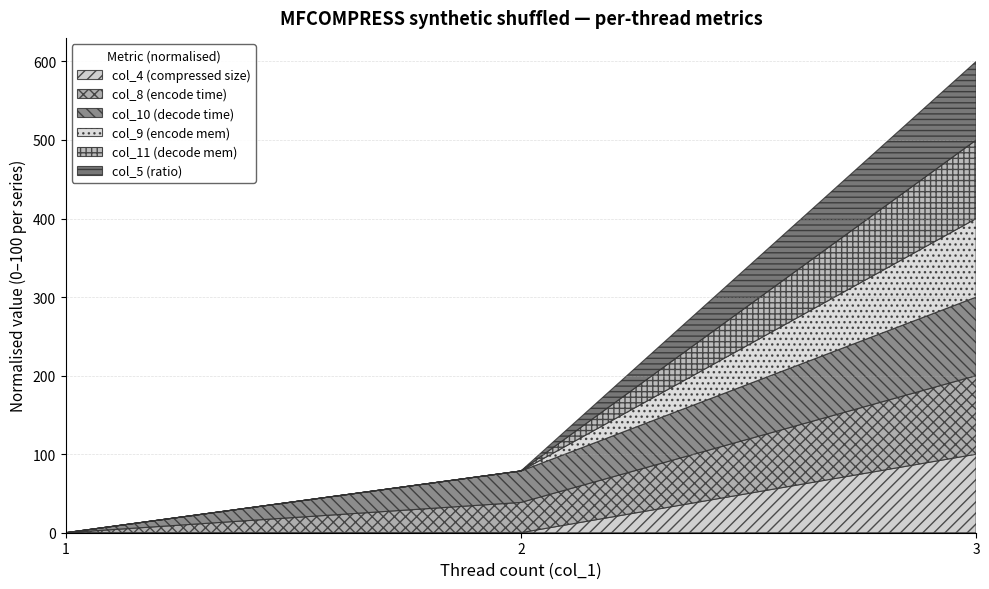

List the series in order of their peak value, lowest first.

col_5 (ratio), col_10 (decode time), col_8 (encode time), col_11 (decode mem), col_9 (encode mem), col_4 (compressed size)